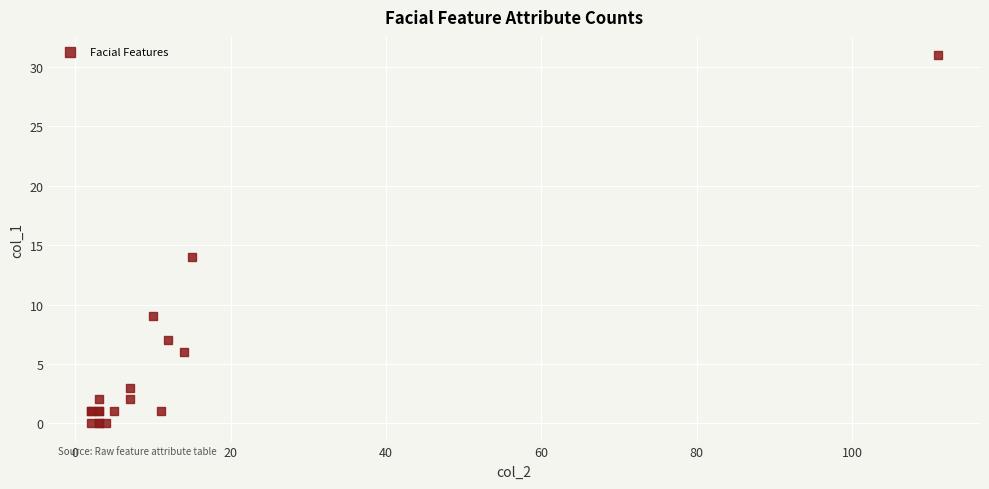

What Y value in the scatter plot is closest to 15?

14